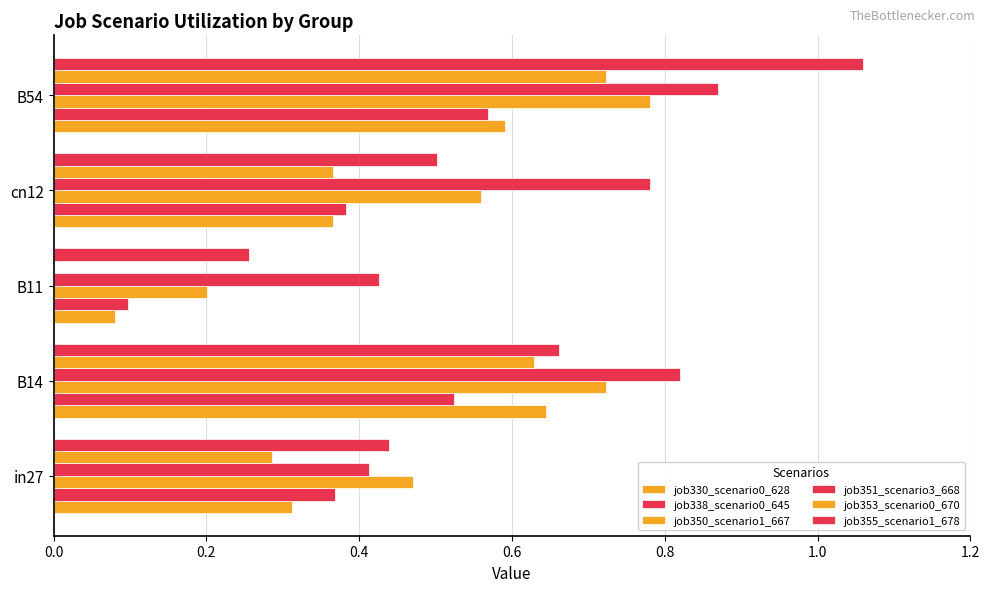

How many data points does each series have?

5